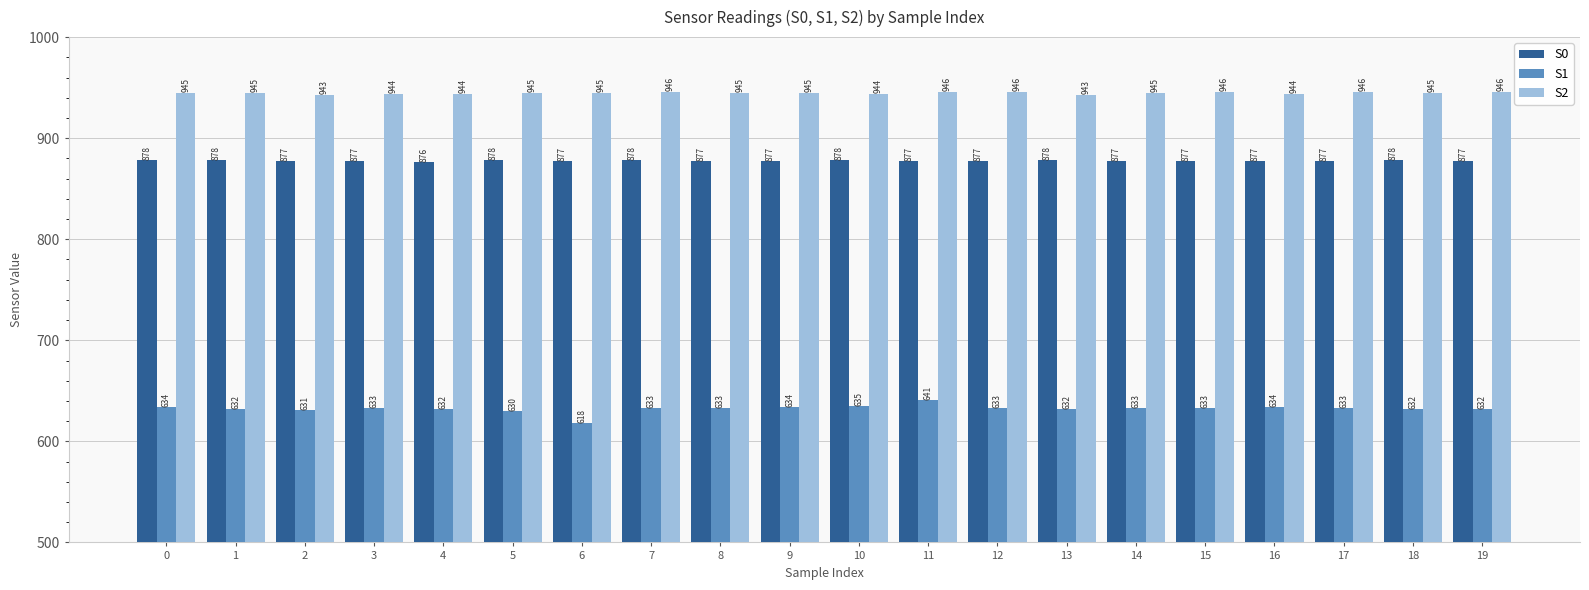

What value does the S0 series have at 7?

878